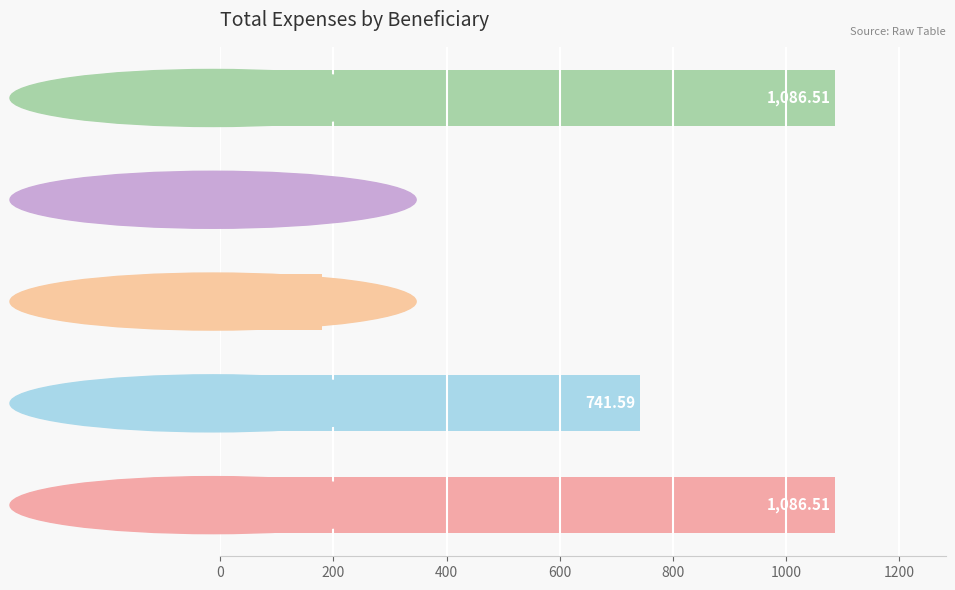

Which label corresponds to the smallest value in the chart?

Poste Canada